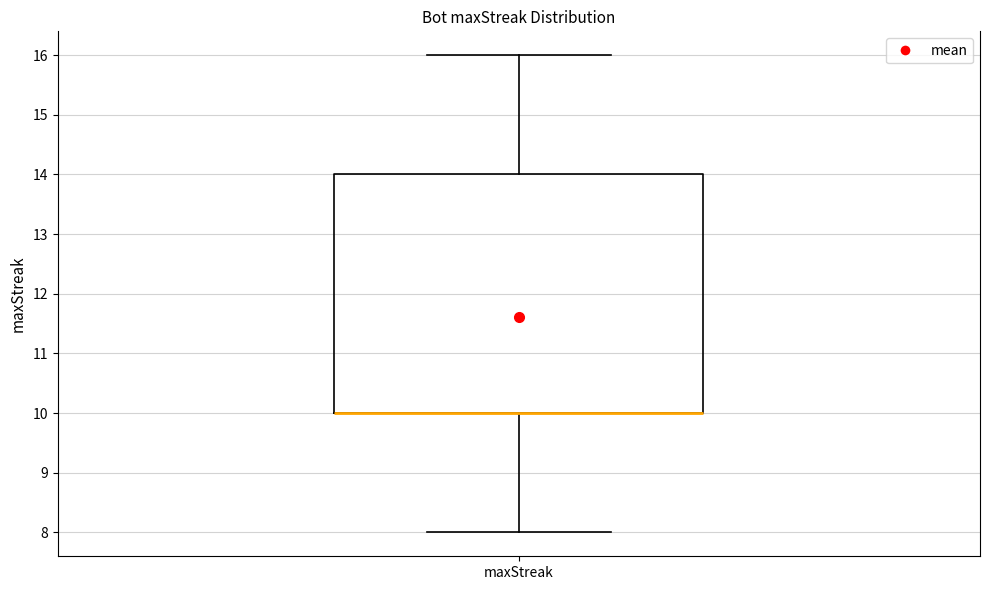

Read this box plot against the y-axis: the position of the median line, the range covered by the box, and the ends of both whiskers. The values are not printed on the chart, so give them approximately, as read against the axis.

median 10 (drawn on the box's lower edge), box 10 to 14, whiskers 8 to 16